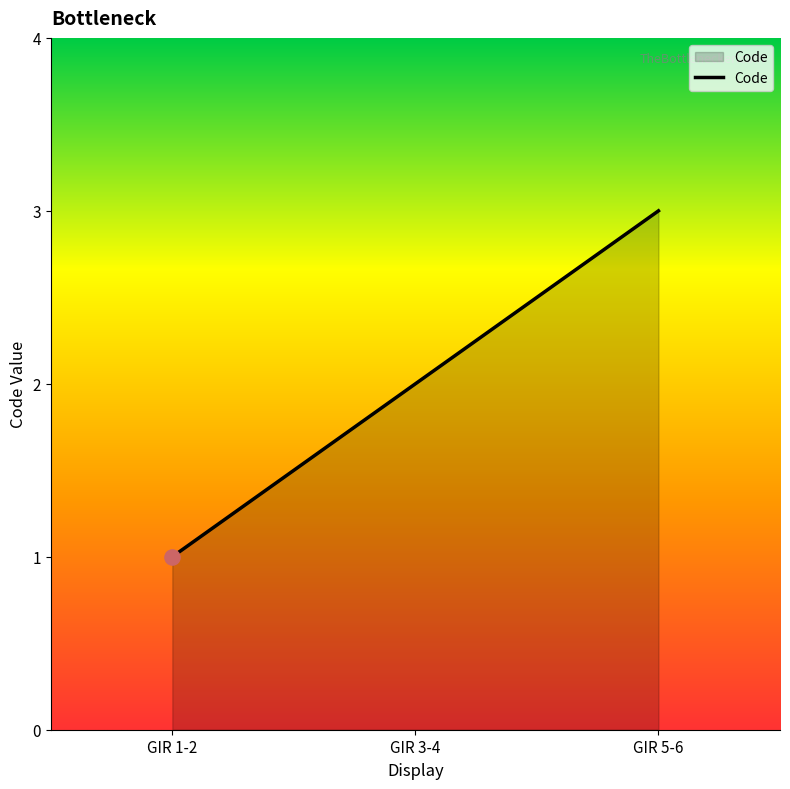

What is the change in value from GIR 3-4 to GIR 5-6?

+1